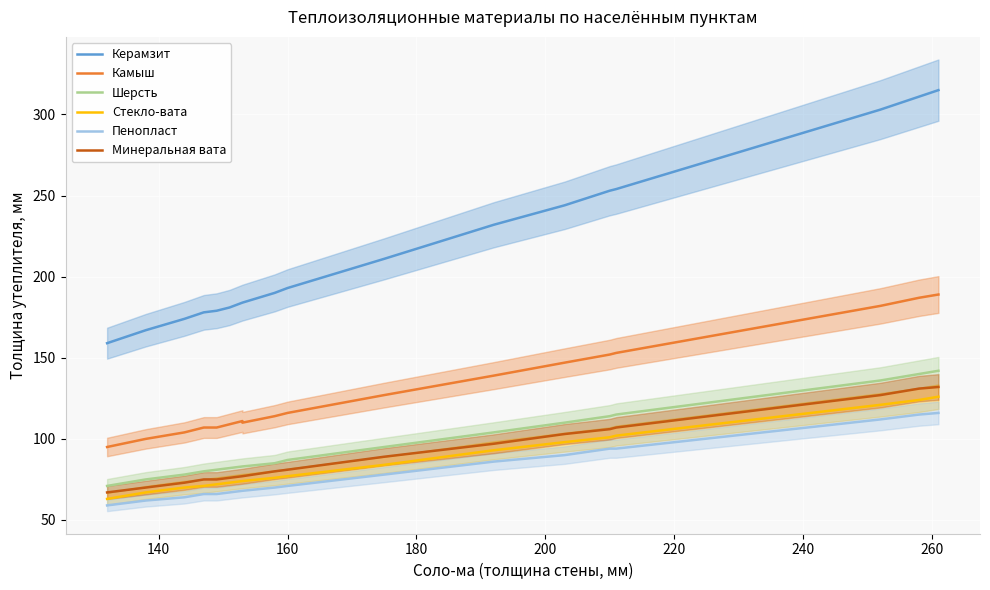

True or false: Минеральная вата and Стекло-вата intersect in this chart.

False